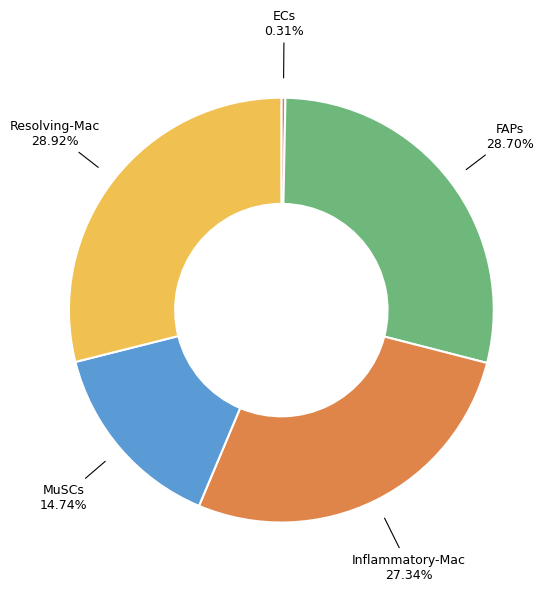

The Resolving-Mac slice represents 1% of the pie. True or false?

False